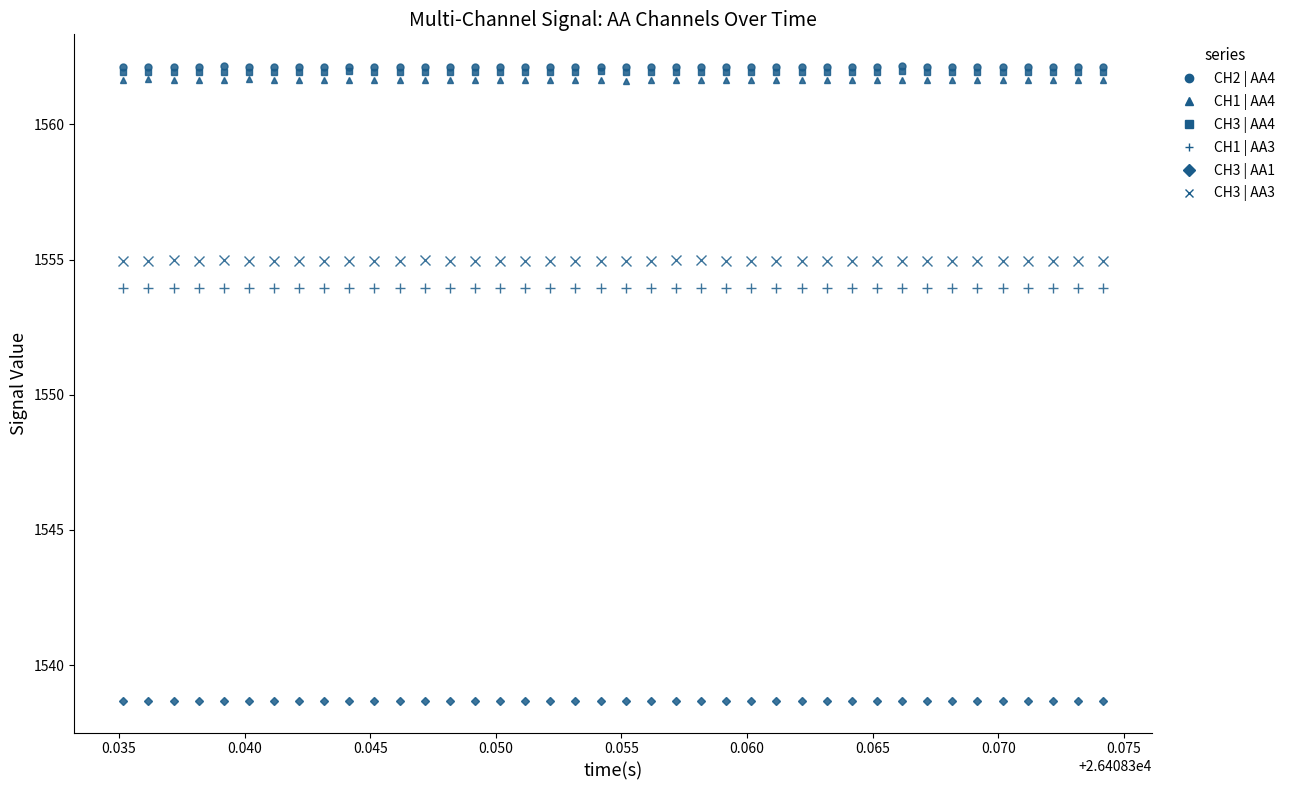

What is the value of the CH2 | AA4 point at the 26th from the left?

1562.1